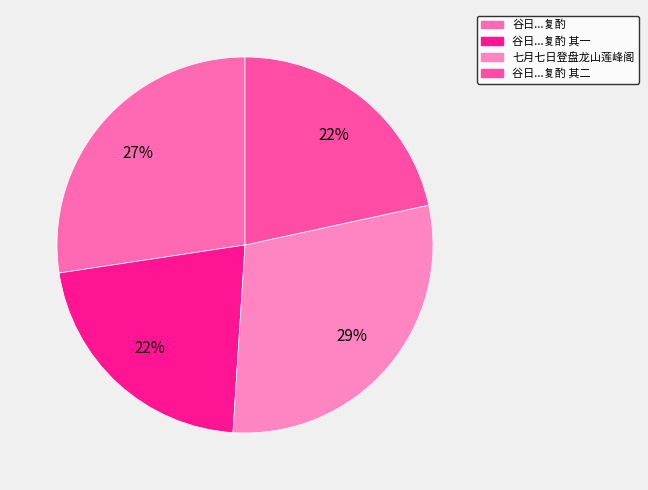

What is the smallest slice in the pie chart?

谷日登盘谷岩楼诸生同游言岩西南有芹山观旧址乃白玉蟾脩炼之所遂往寻之席地复酌 其一